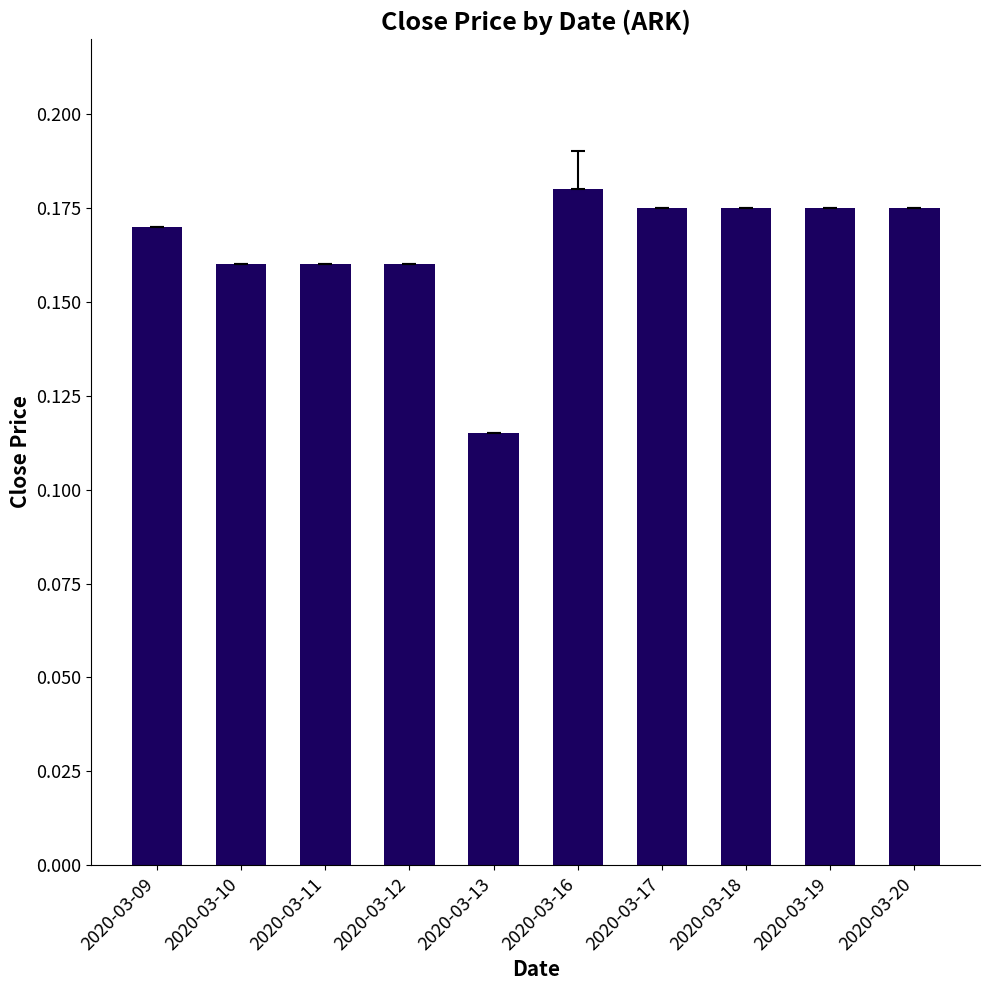

Between 2020-03-13 and 2020-03-09, which is larger?

2020-03-09